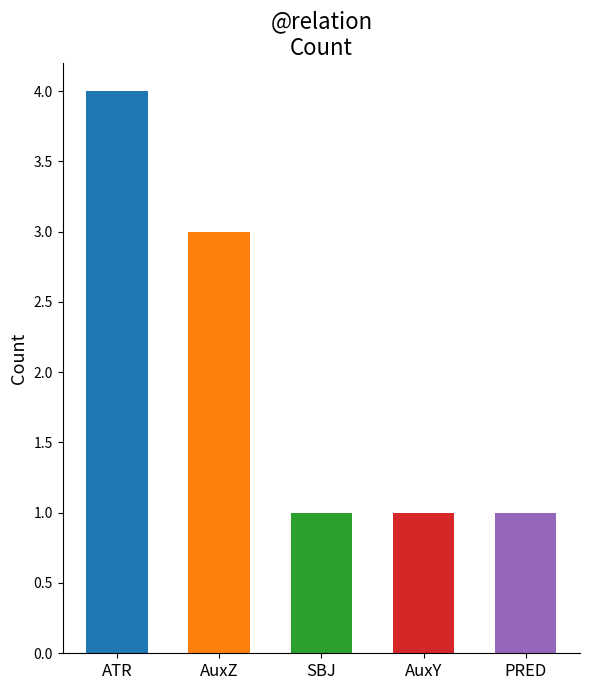

What is the difference between the values at AuxZ and SBJ?

2